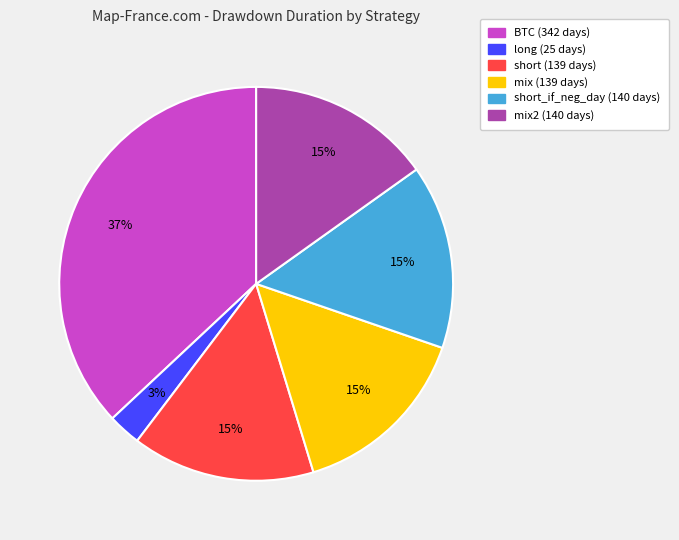

Does any single category account for the majority?

No